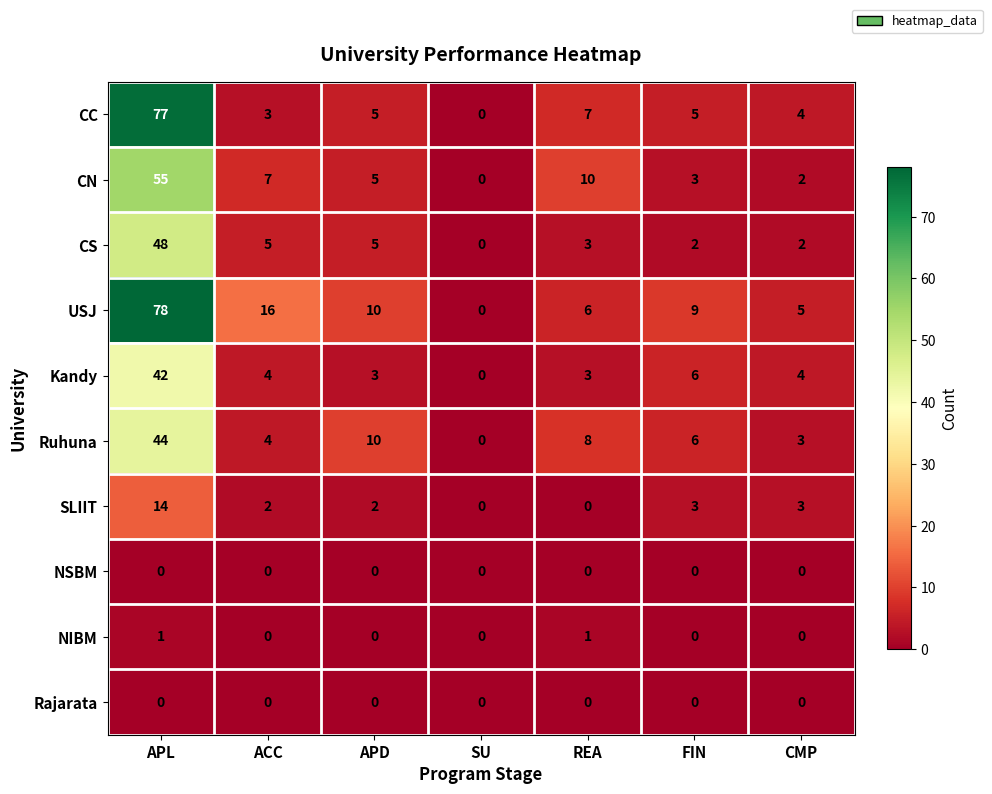

Where is USJ nearest to the value 39?

ACC